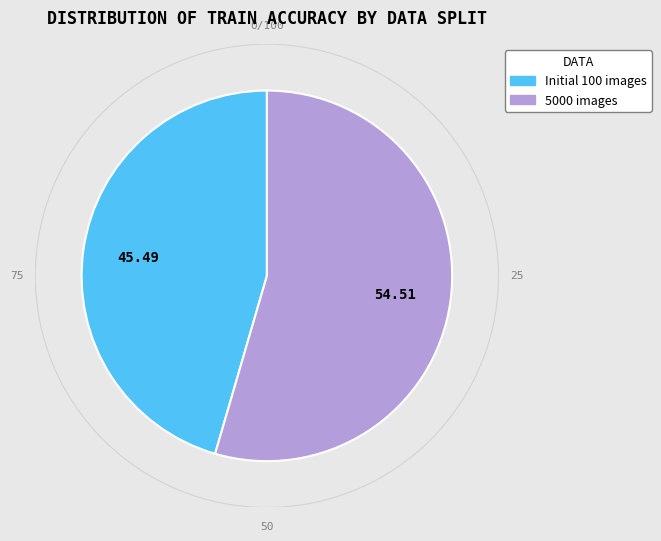

Is there any slice that represents more than half of the pie?

Yes